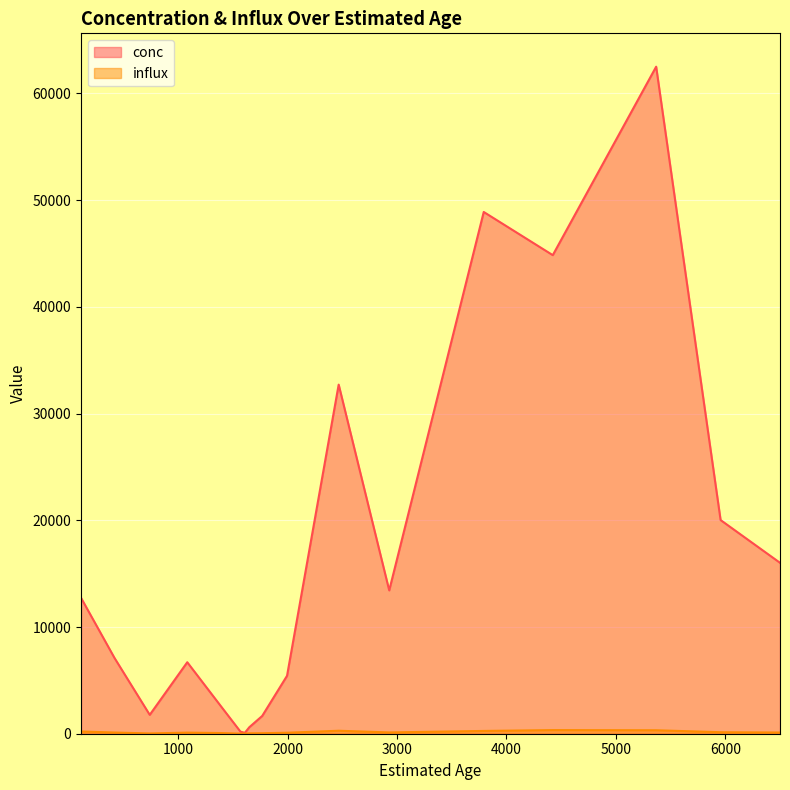

True or false: influx and conc cross at least once.

False